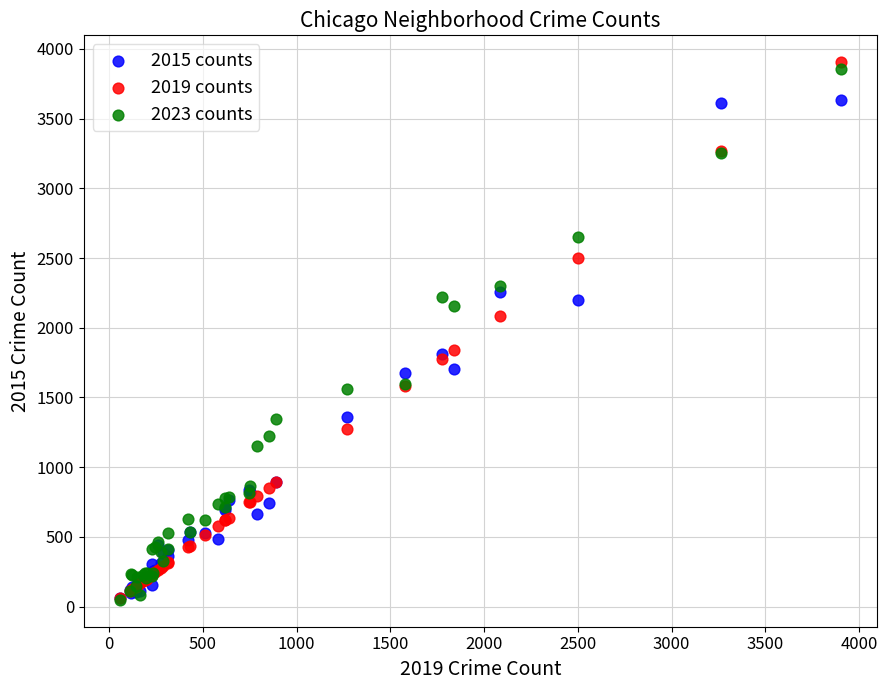

What are all the series names shown in the legend?

2015 counts, 2019 counts, 2023 counts